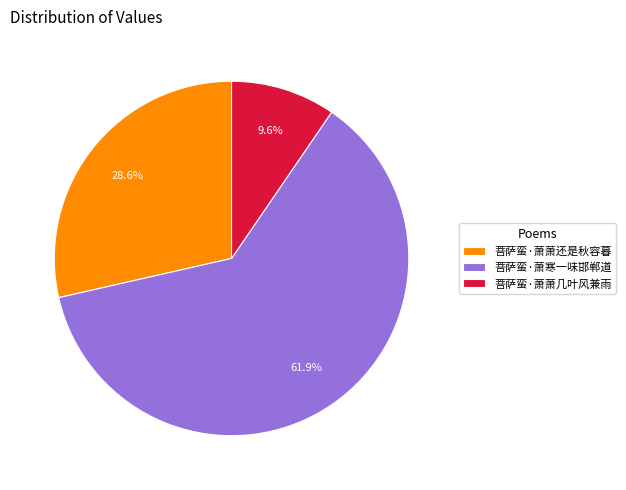

What is the smallest slice in the pie chart?

菩萨蛮·萧萧几叶风兼雨